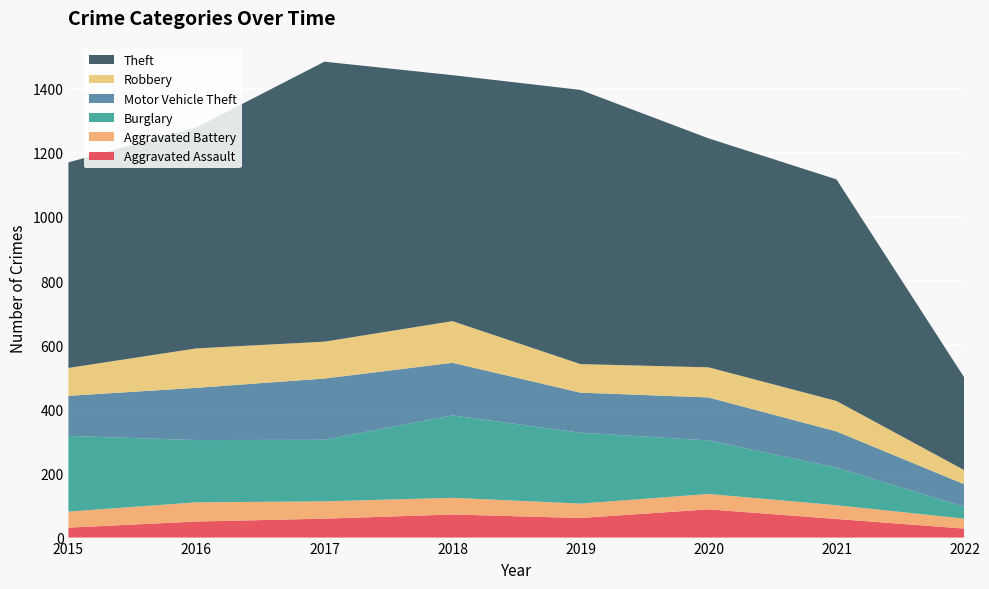

Reading left to right, transcribe all the data shown in this chart.

Aggravated Assault: 31	50	59	72	61	88	58	28
Aggravated Battery: 50	60	54	52	45	48	43	31
Burglary: 236	194	192	257	221	167	117	37
Motor Vehicle Theft: 125	163	191	164	125	134	113	70
Robbery: 87	123	115	130	89	94	95	44
Theft: 641	689	873	767	855	714	691	288